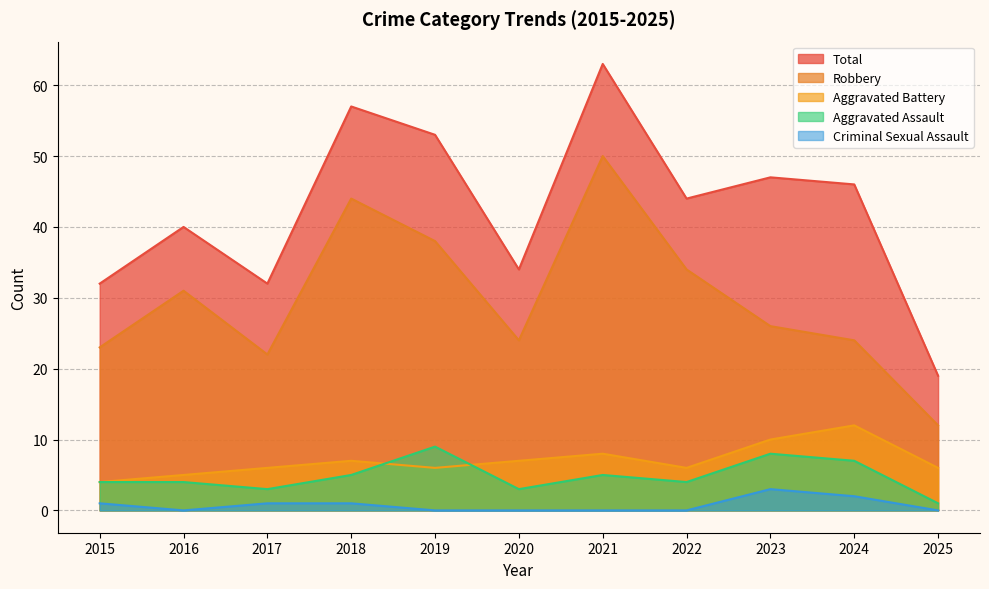

True or false: Aggravated Battery and Robbery cross at least once.

False